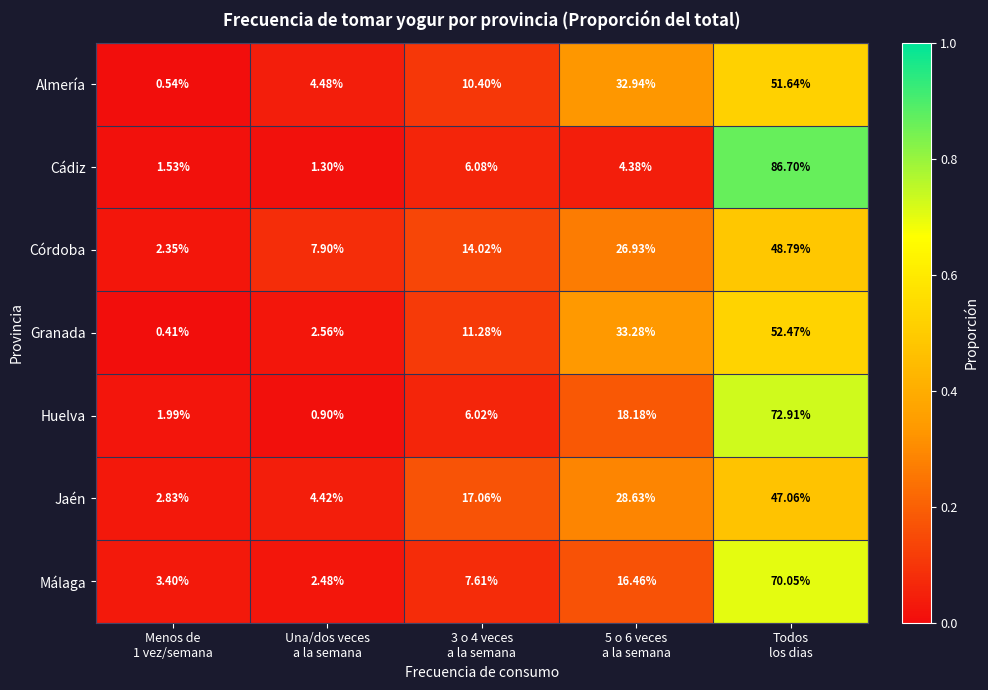

Between Menos de
1 vez/semana and 3 o 4 veces
a la semana, which series saw the biggest shift?

Jaén